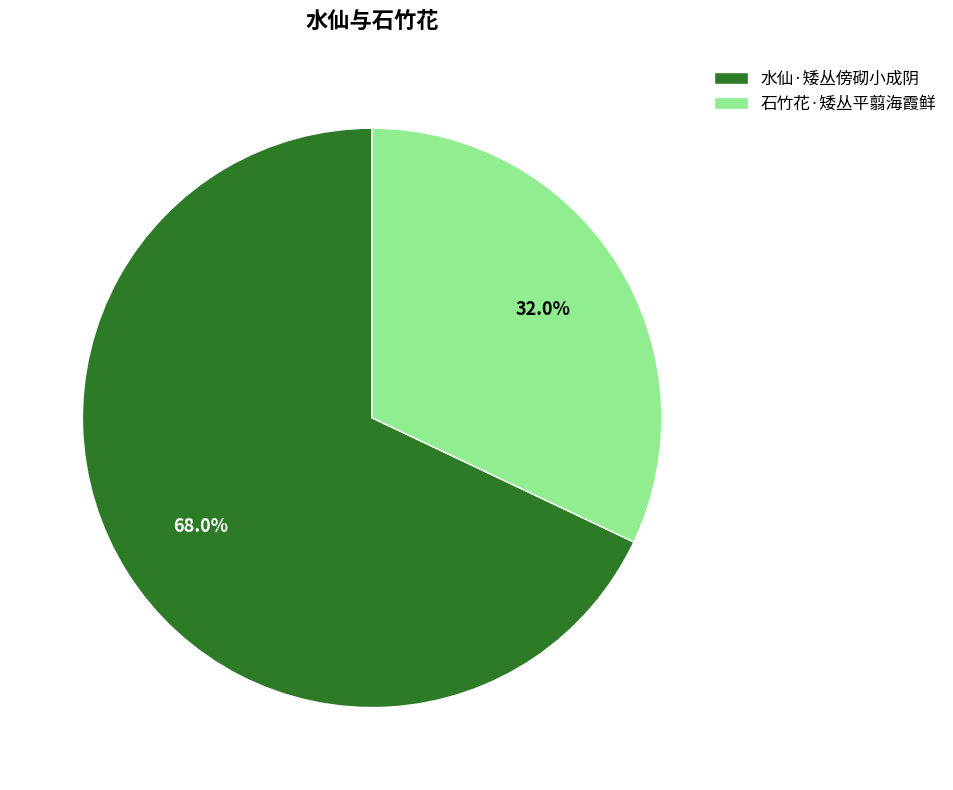

What portion of the pie excludes 石竹花·矮丛平翦海霞鲜?

68.0%